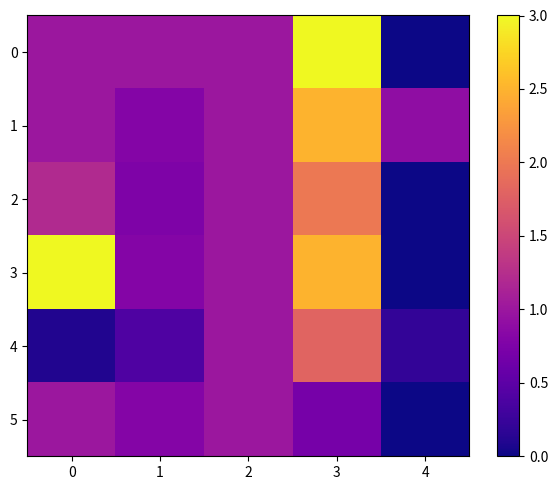

Is it true that 1 equals 2.5 at 3?

True